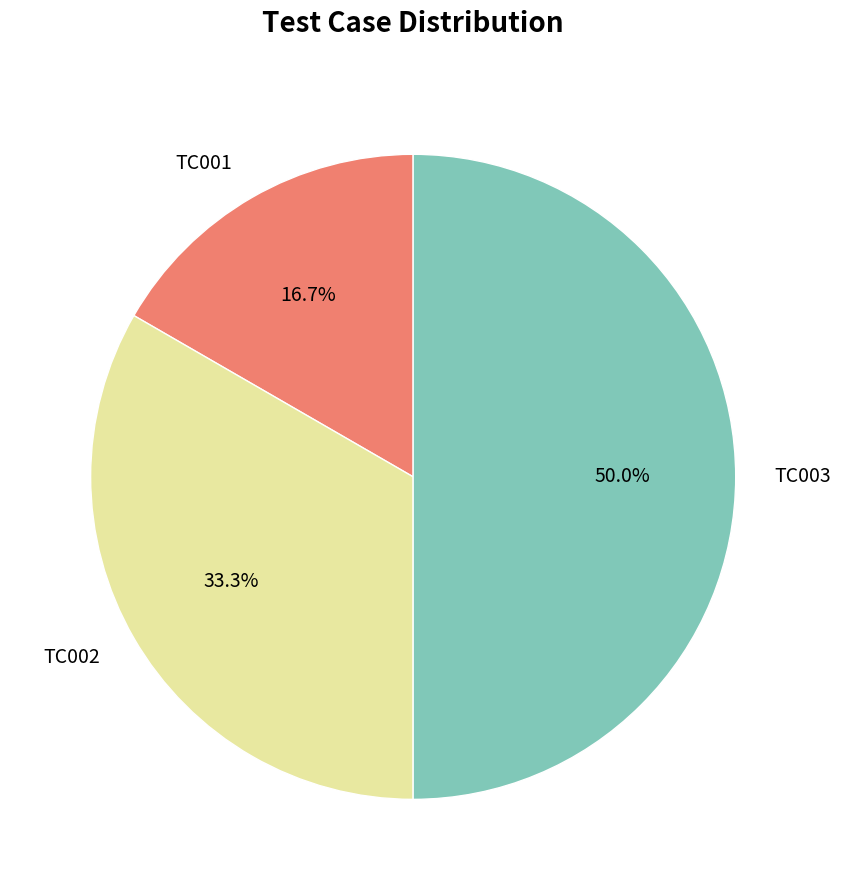

What percentage is the TC001 slice, to the nearest percent?

17%